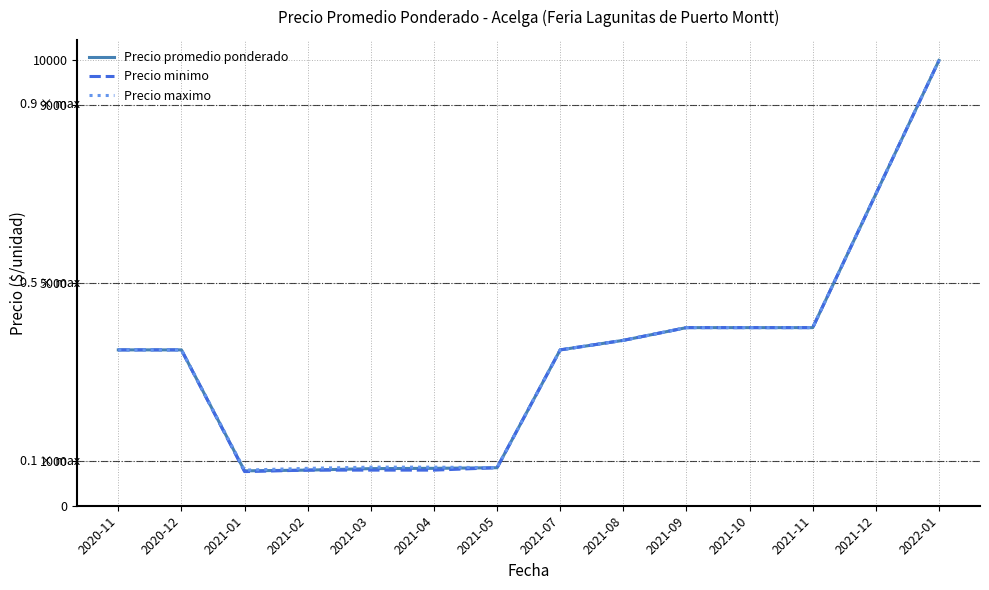

List the series in order of their overall mean, highest first.

Precio maximo, Precio promedio ponderado, Precio minimo